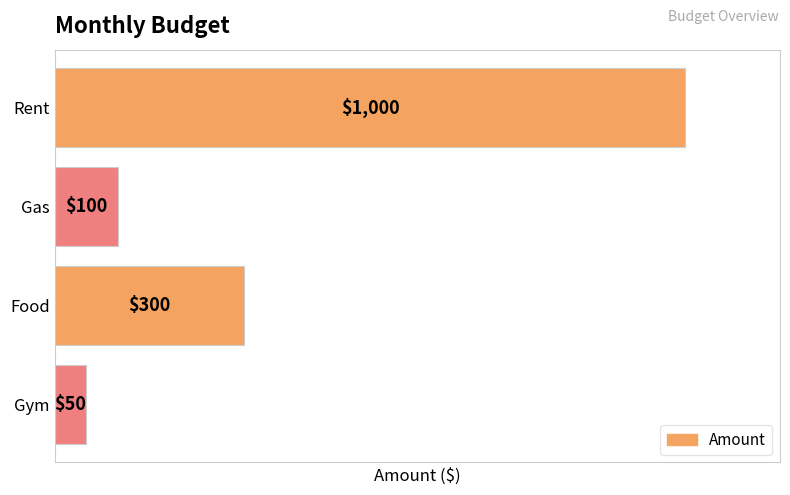

Approximately how many times larger is the value at Rent compared to Gym?

20.0